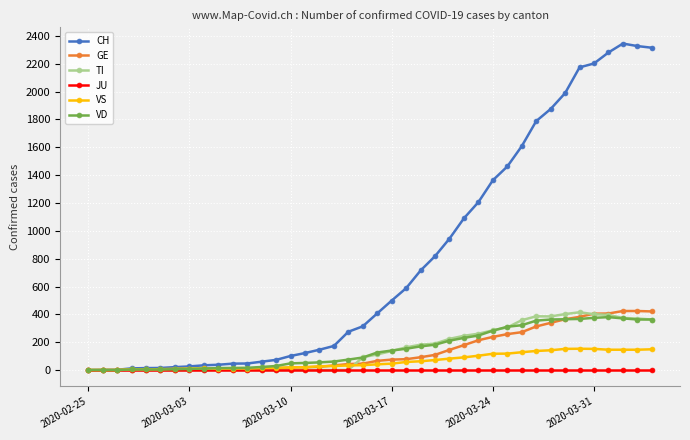

How many data points does each series have?

40